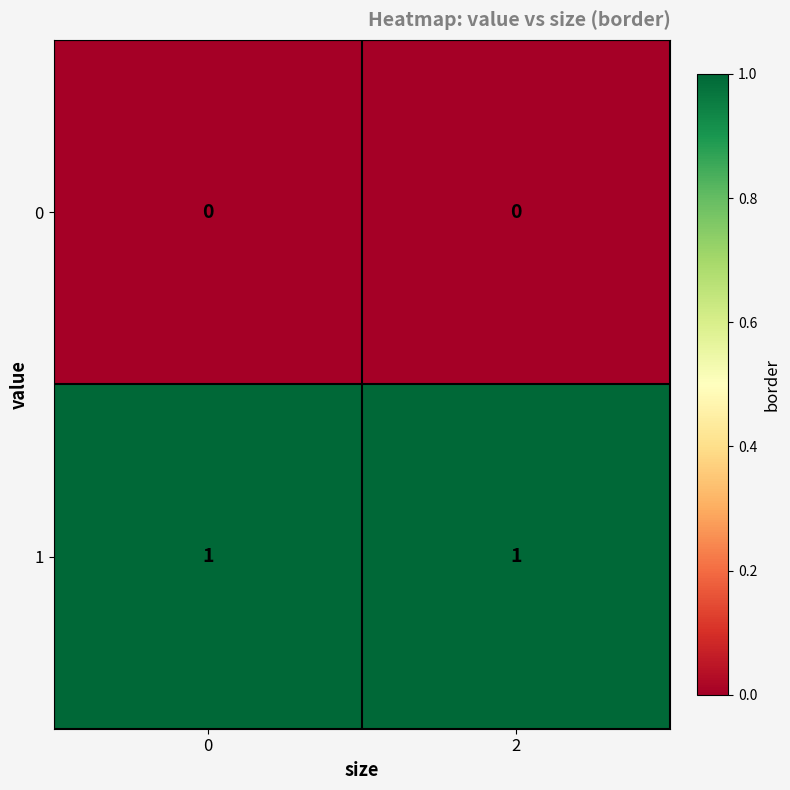

Is the value of 1 at 2 greater than the value of 0 at 0?

Yes